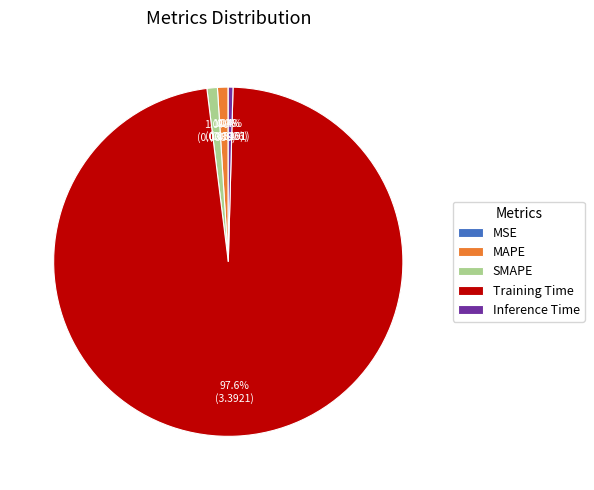

Does Inference Time represent more than half of the total?

No